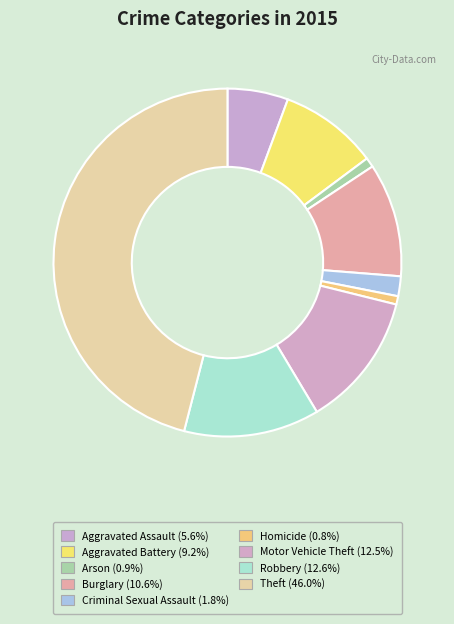

Which has a higher value, Aggravated Assault or Arson?

Aggravated Assault